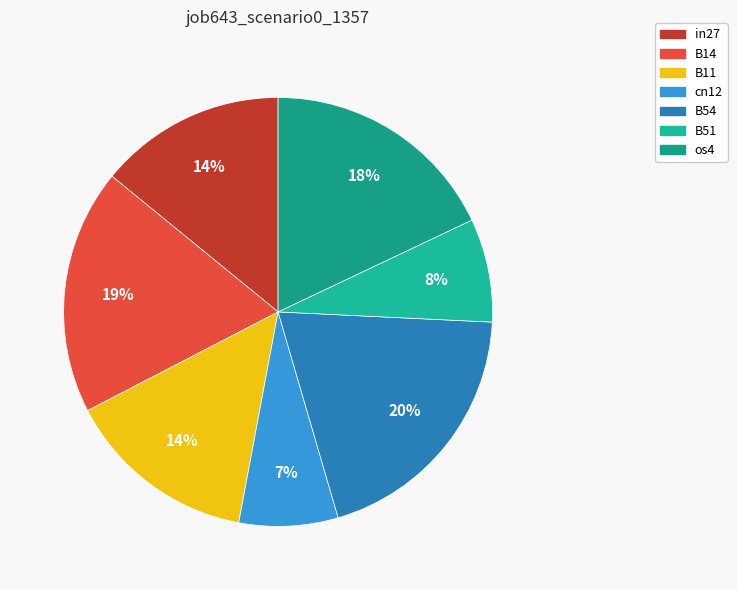

To the nearest percent, what percentage of the pie is B14?

19%